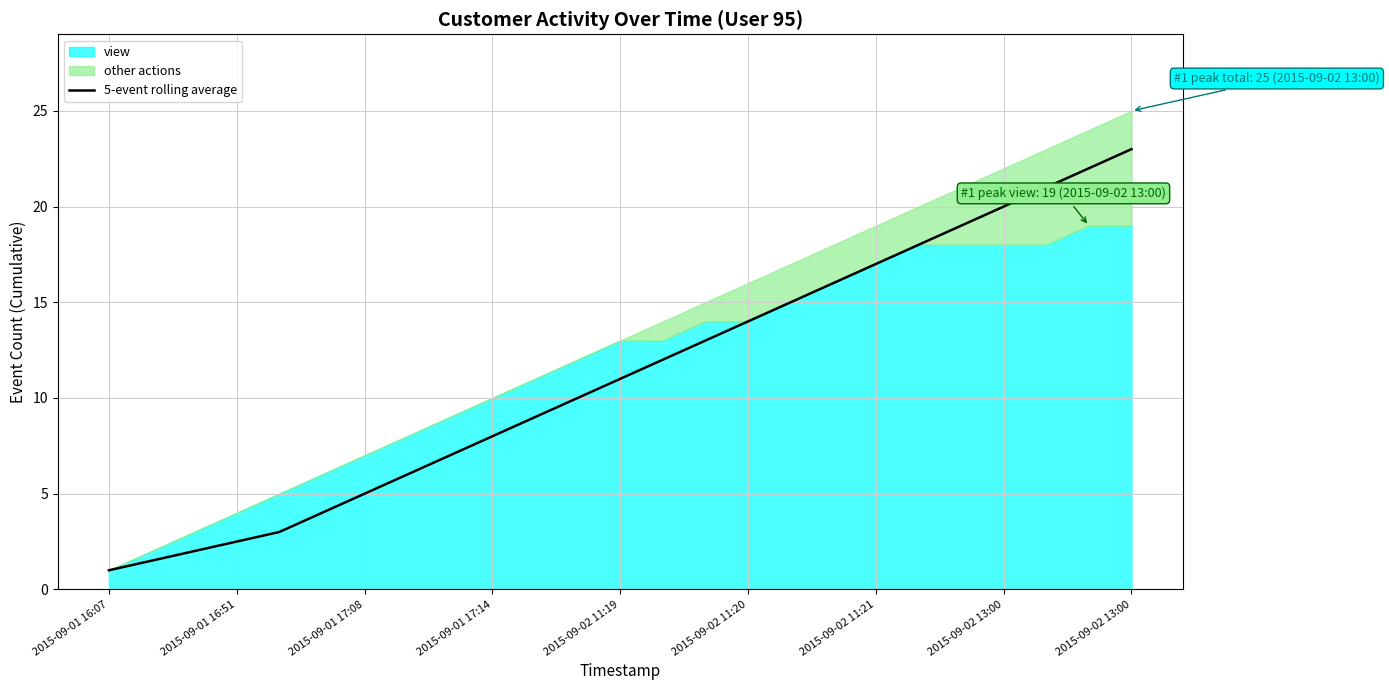

What is the smallest value displayed?

1.0